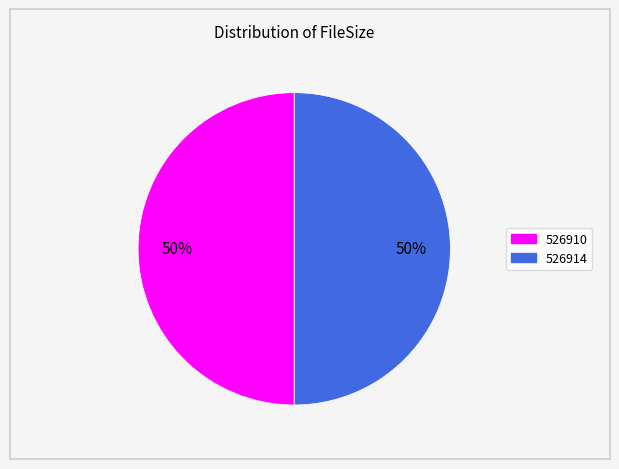

True or false: 526914 accounts for 56% of the total.

False